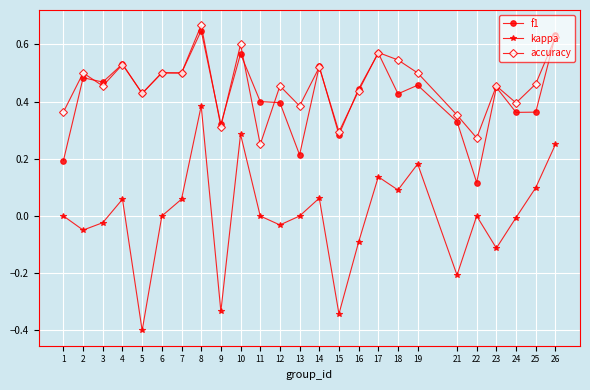

What is the smallest value displayed?

-0.4